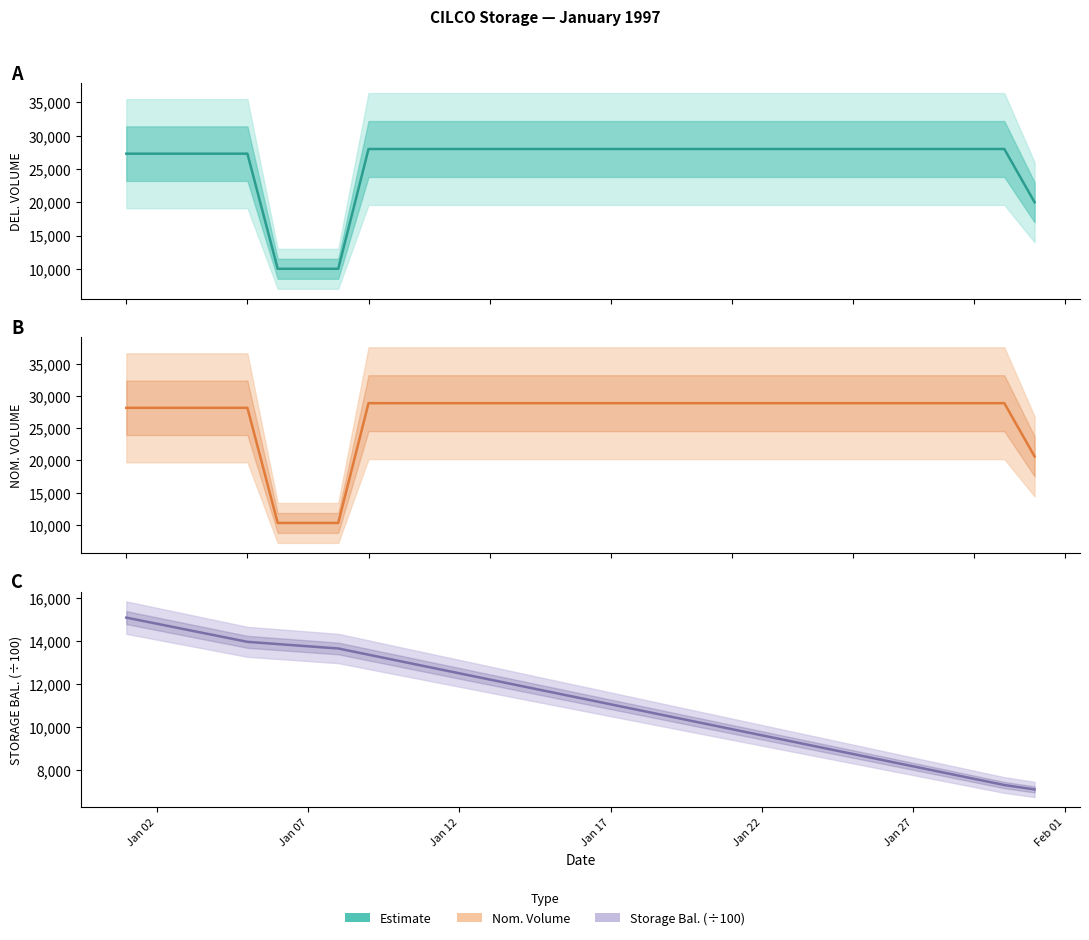

How many data points in NOM. VOLUME are less than 28866?

9